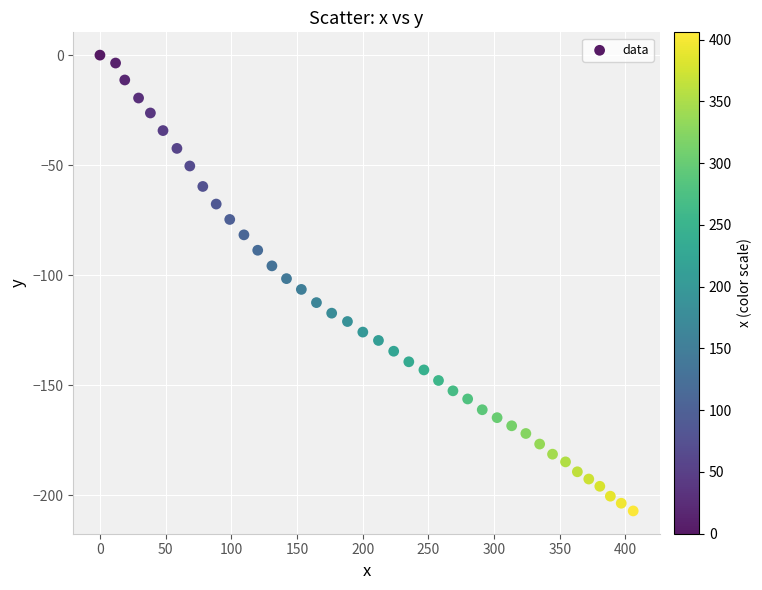

What is the range of Y values (max minus min)?

207.2